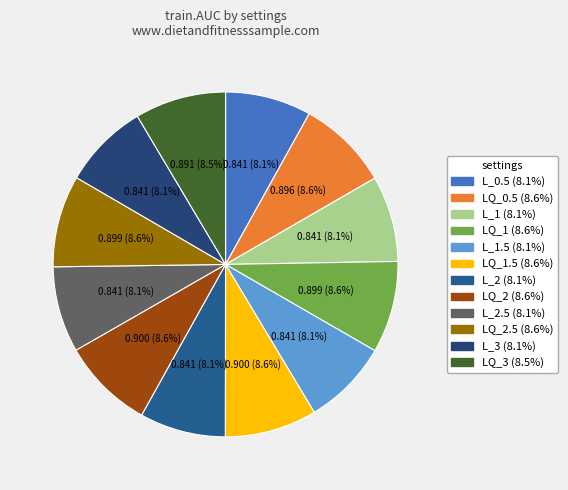

To the nearest percent, what is the average slice percentage?

8%